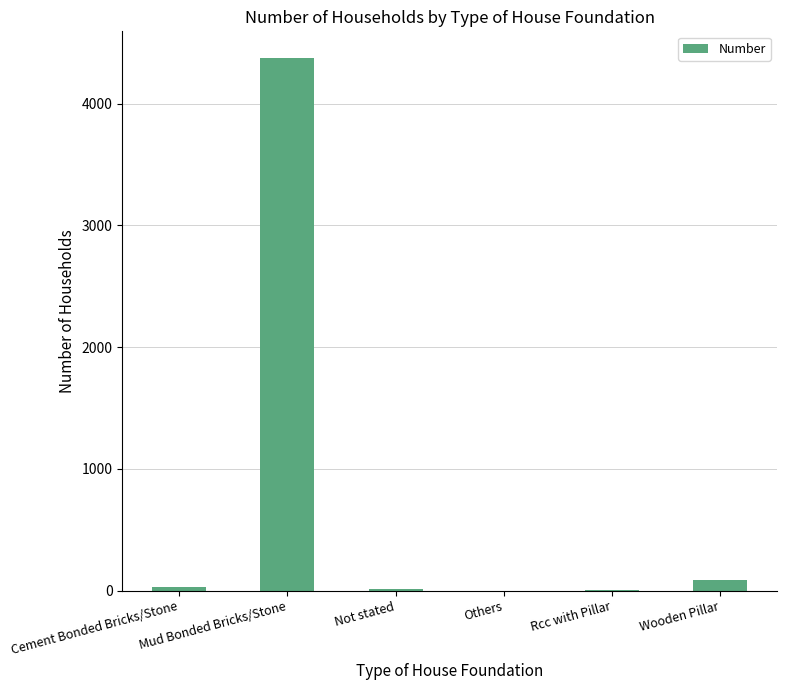

Which has a higher value, Mud Bonded Bricks/Stone or Not stated?

Mud Bonded Bricks/Stone